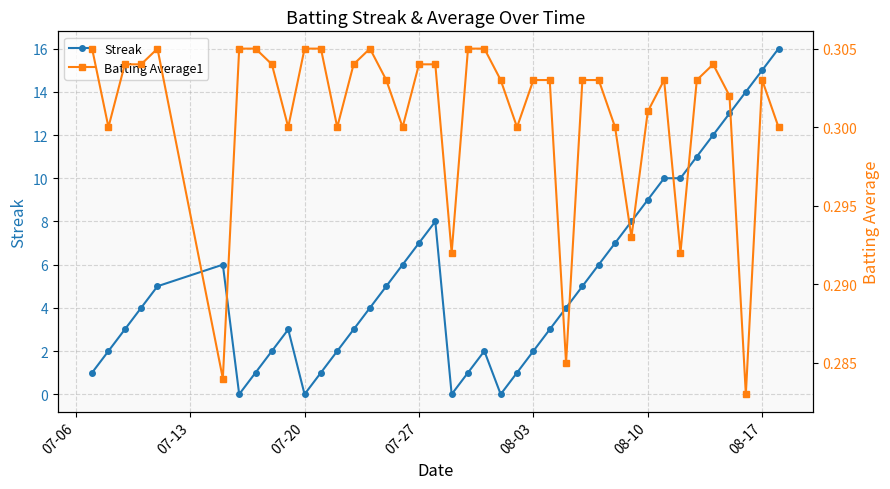

How many data points does each series have?

40